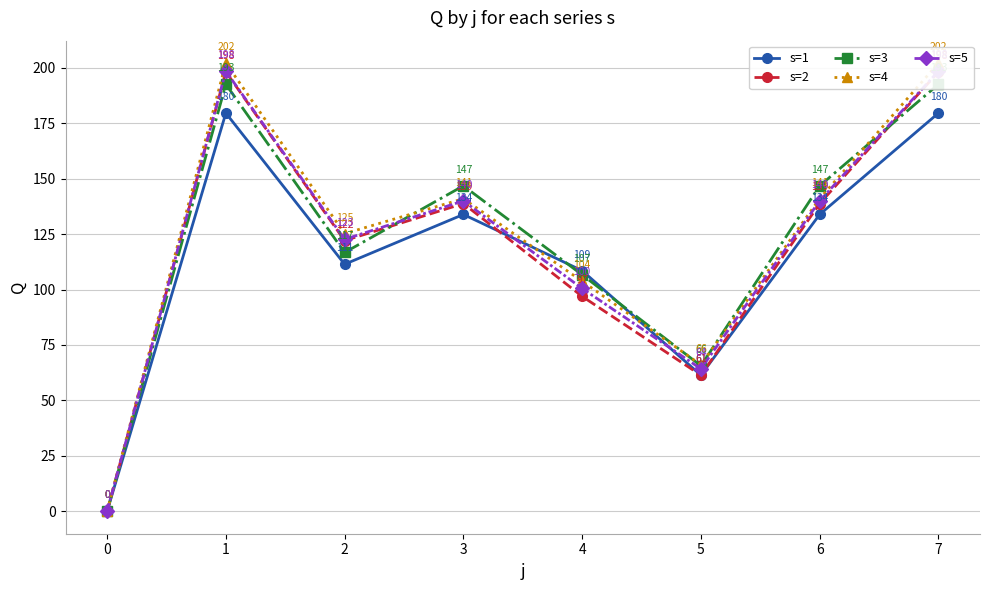

Count the number of categories in the chart.

8